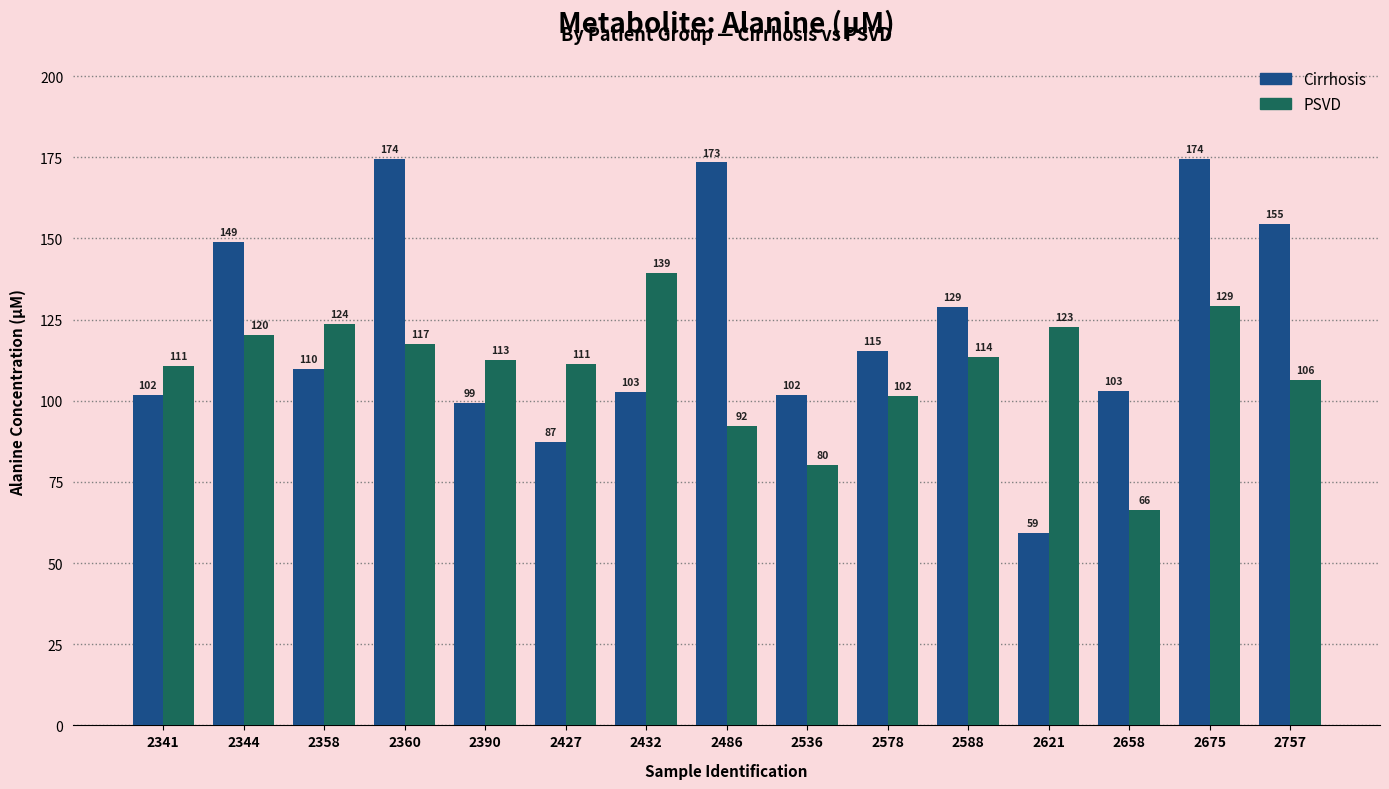

At which label is PSVD closest to 102?

2578